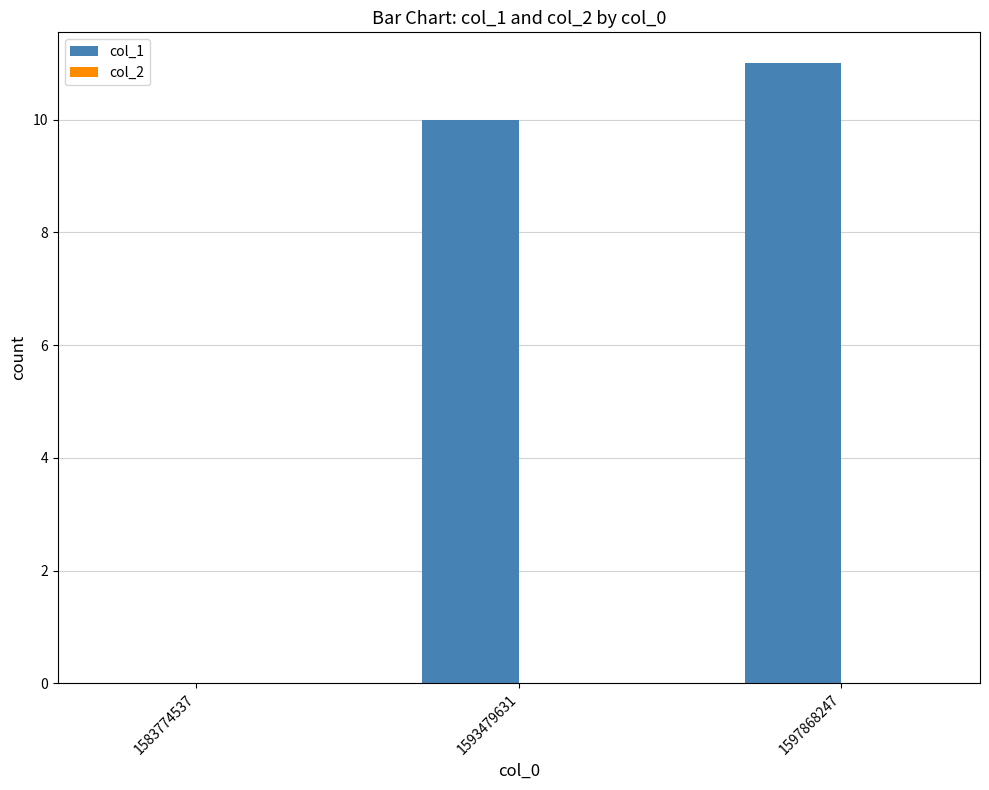

What is the sum of the values at 1583774537 and 1593479631?

10